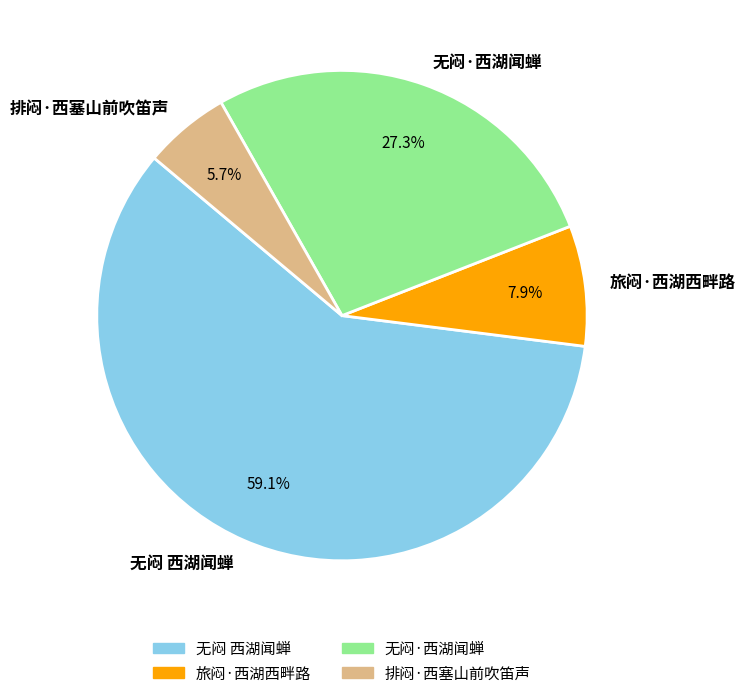

Combined, what portion of the pie is 无闷·西湖闻蝉 and 无闷 西湖闻蝉?

86.4%